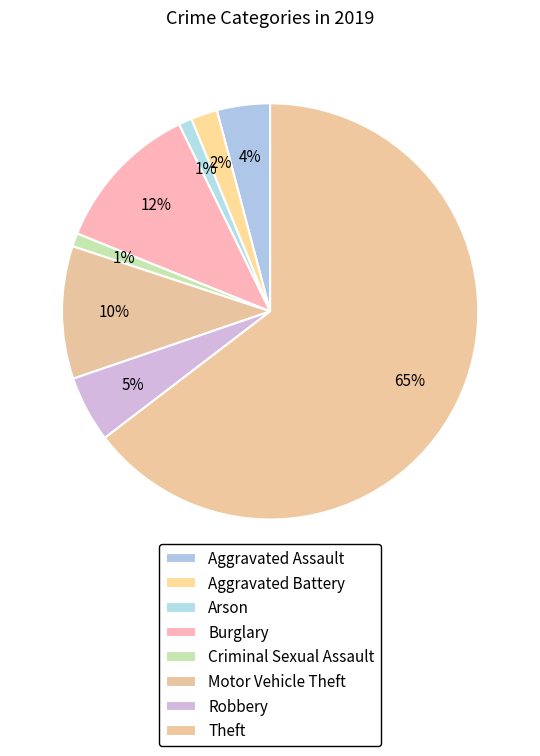

To the nearest percent, what is the difference between the largest and smallest slice percentages?

64%